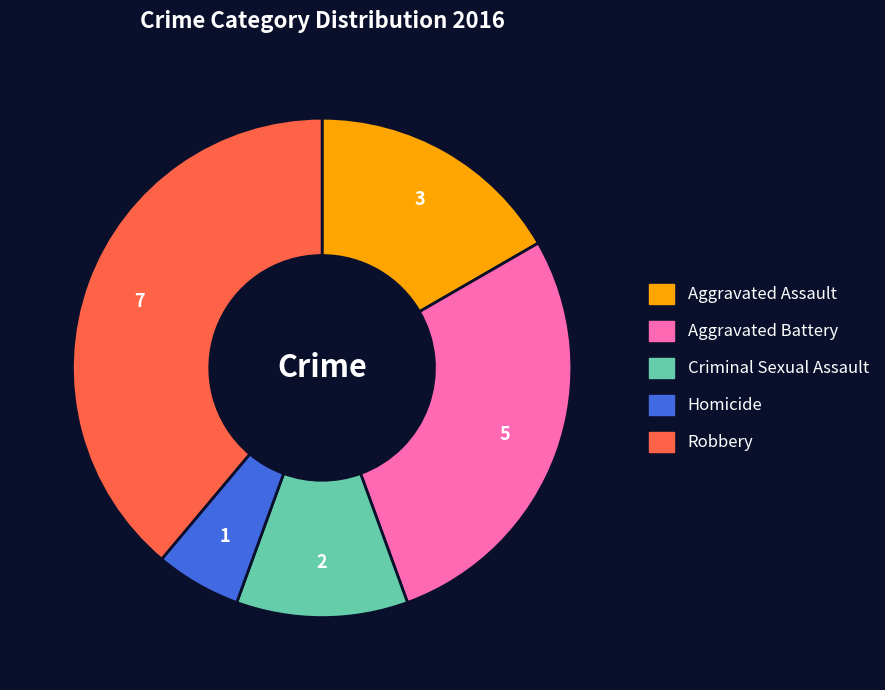

Rank the categories by value from highest to lowest.

Robbery, Aggravated Battery, Aggravated Assault, Criminal Sexual Assault, Homicide